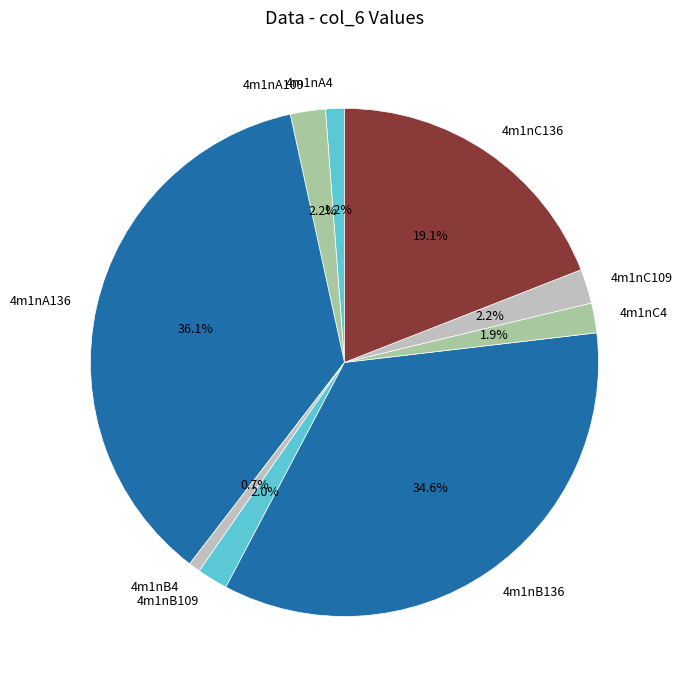

Which category has the biggest portion of the pie?

4m1nA136